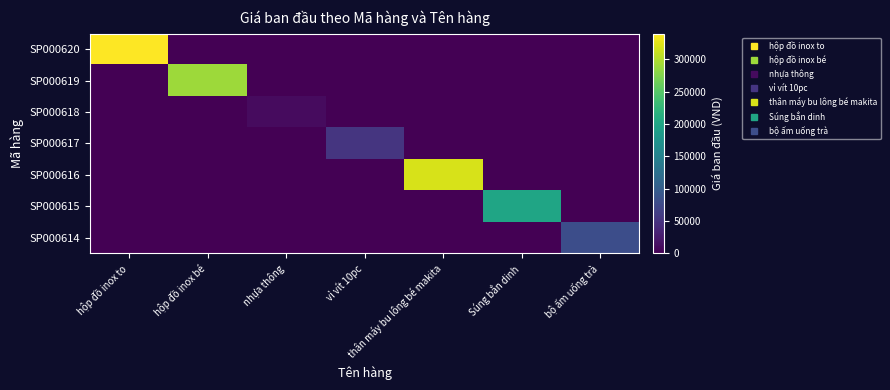

What is the maximum value shown in the chart?

340000